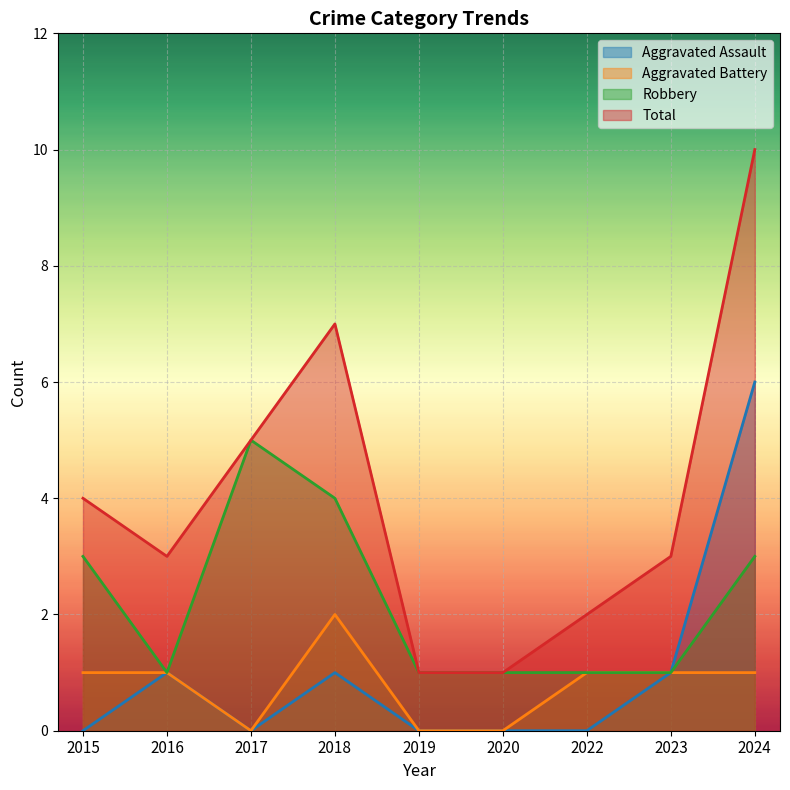

Which category has the lowest value across all series?

2015